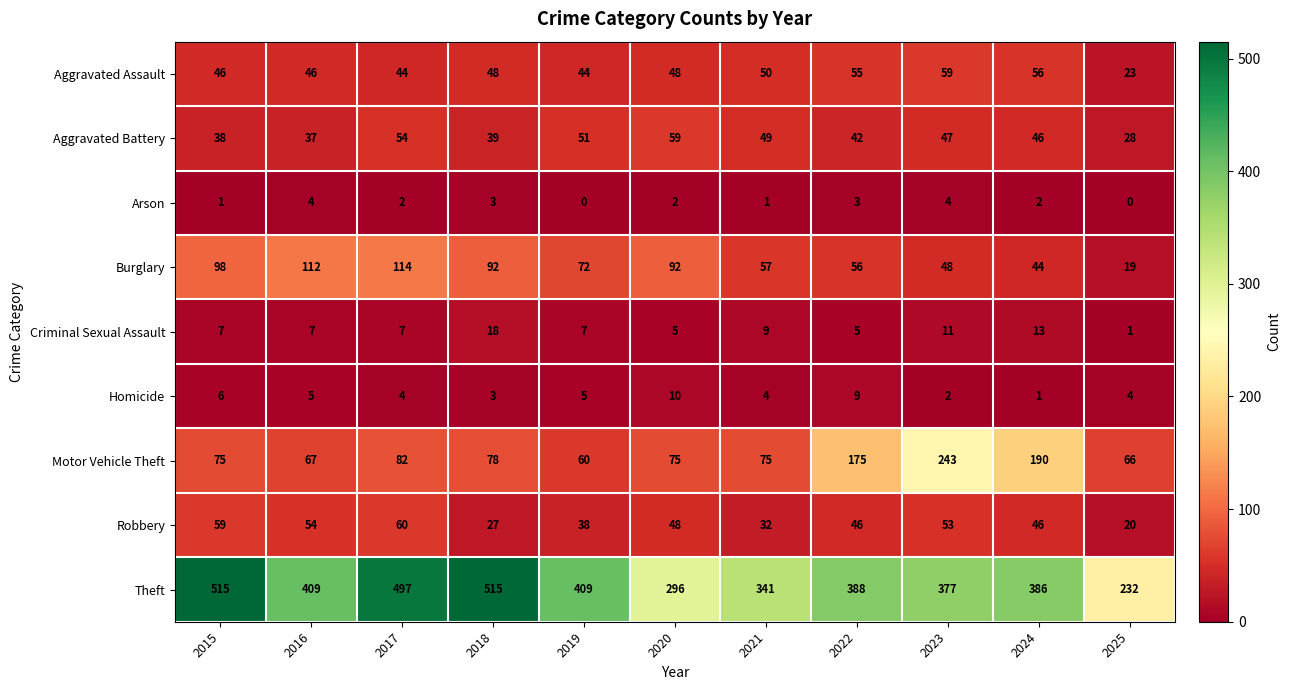

List the labels in order of Aggravated Battery value, smallest first.

2025, 2016, 2015, 2018, 2022, 2024, 2023, 2021, 2019, 2017, 2020